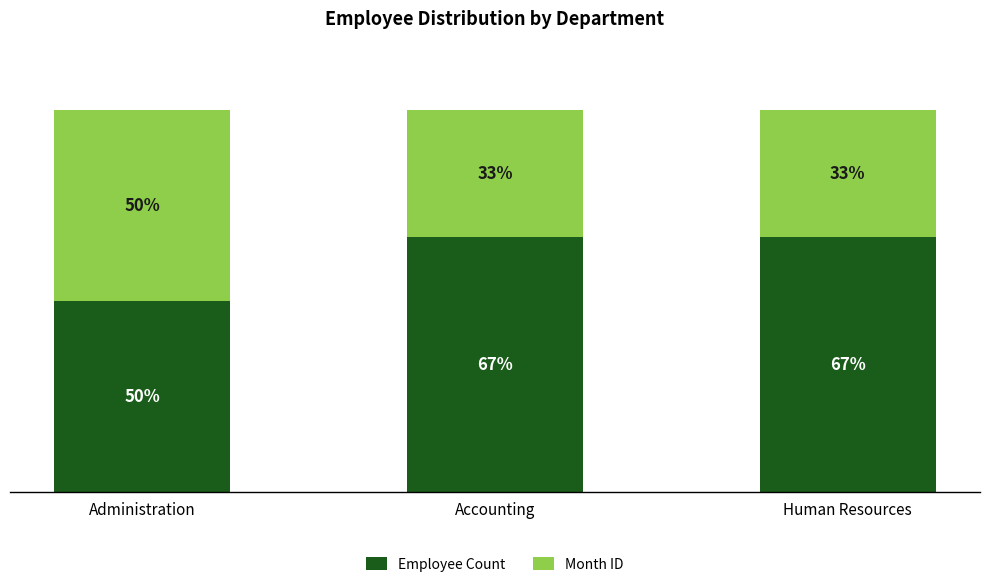

What are all the series names shown in the legend?

Employee Count, Month ID